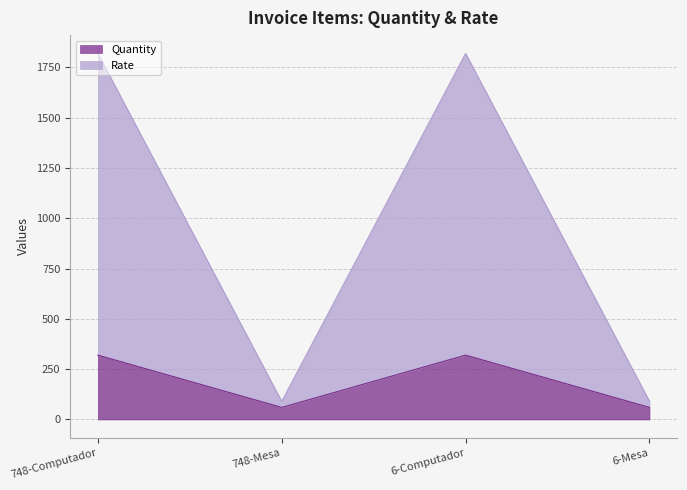

What is the average value of the Quantity series?

190